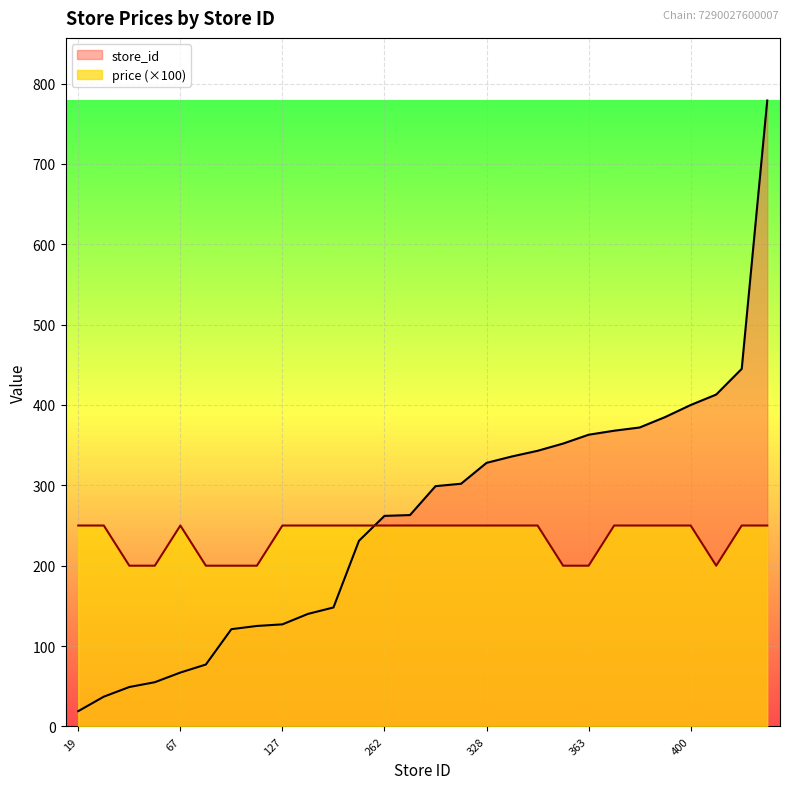

What is the greatest value displayed?

779